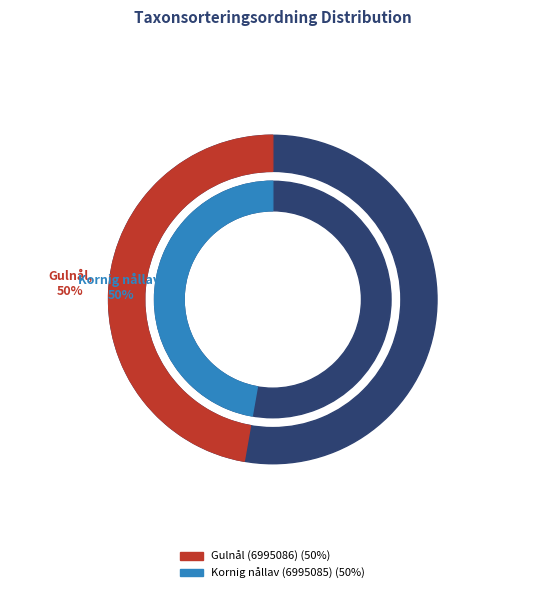

What is the total percentage of Gulnål (6995086) and Kornig nållav (6995085)?

100.0%